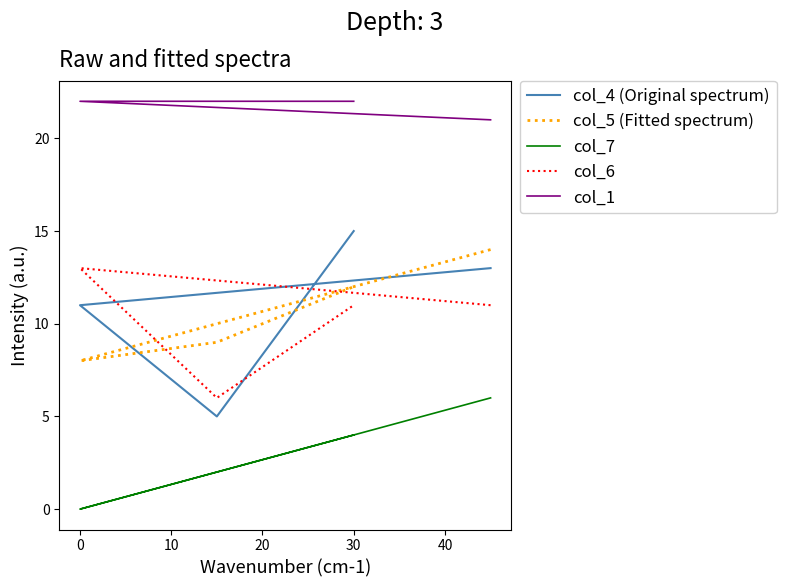

Is it true that col_1 equals 8 at −10?

False